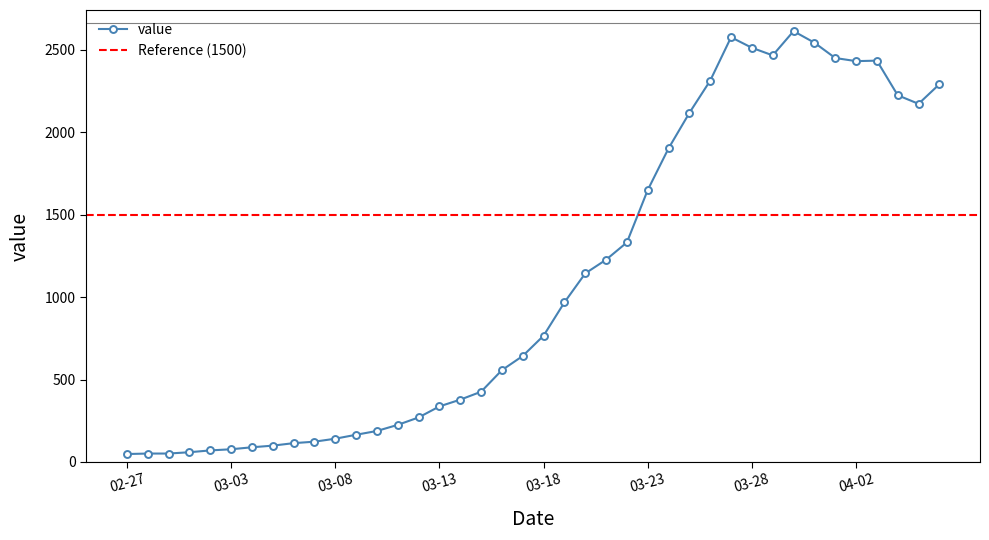

What is the label of the 3rd point from the right?

2020-04-04